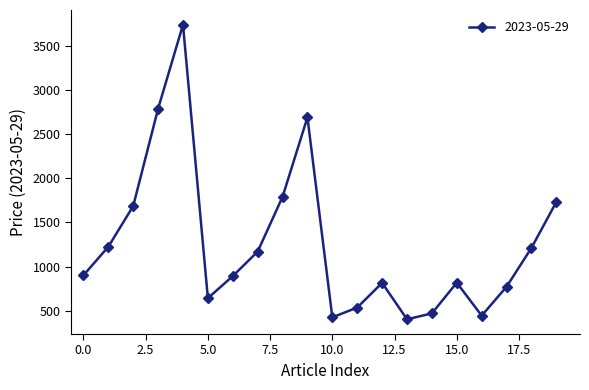

What is the average value?

1257.8